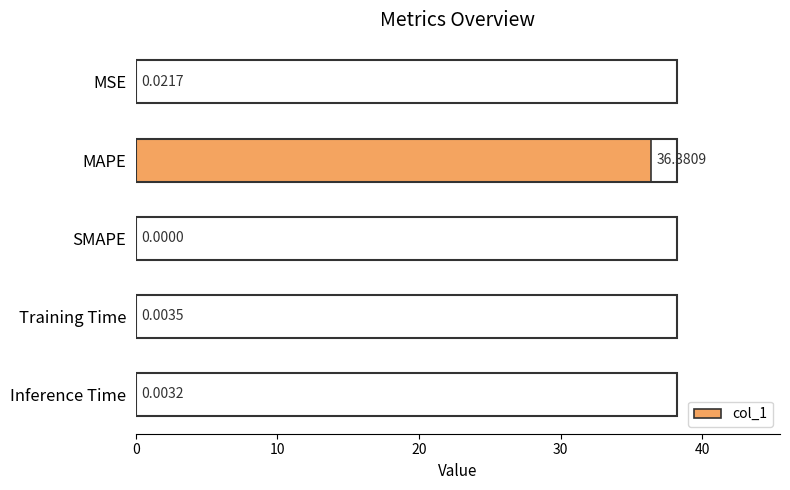

How many categories are shown in the chart?

5